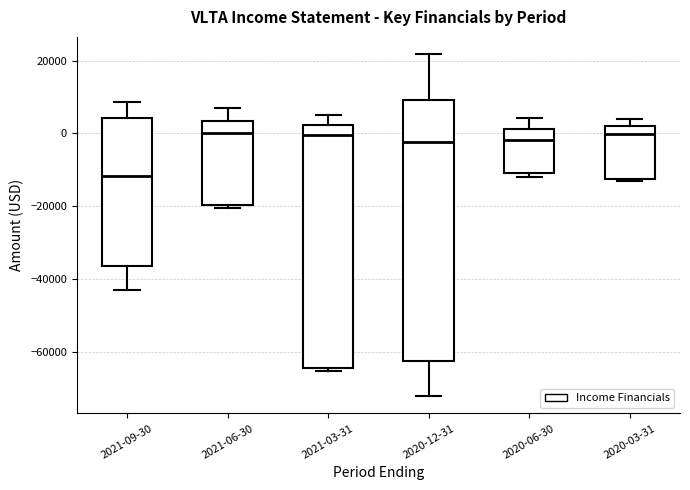

Reading left to right, read every box against the y-axis: the position of its median line, the range the box covers, and the ends of its whiskers. The values are not printed on the chart, so give them approximately, as read against the axis.

2021-09-30: median -12000, box -36000 to 4000, whiskers -42000 to 8000
2021-06-30: median 0, box -20000 to 4000, whiskers -20000 (just below the box's lower edge) to 6000
2021-03-31: median 0, box -64000 to 2000, whiskers -66000 to 6000
2020-12-31: median -2000, box -62000 to 10000, whiskers -72000 to 22000
2020-06-30: median -2000, box -10000 to 2000, whiskers -12000 to 4000
2020-03-31: median 0, box -12000 to 2000, whiskers -14000 to 4000